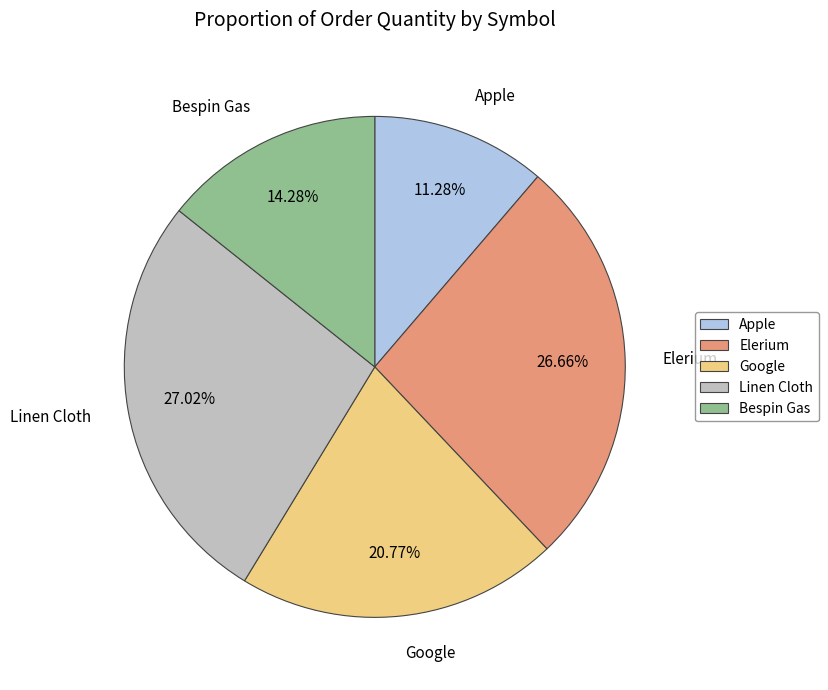

What percentage is the Bespin Gas slice, to the nearest percent?

14%